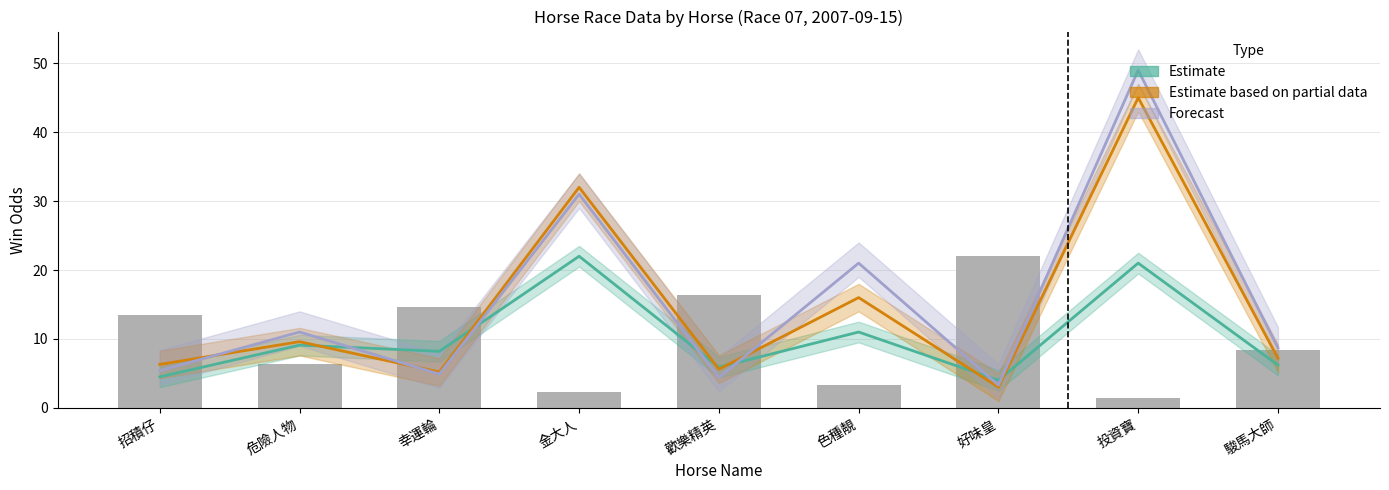

Reading left to right, what are all the values shown in this chart?

Estimate (WinOddBeforeNight): 招積仔=4.5	危險人物=9.1	幸運輪=8.2	金大人=22.0	歡樂精英=5.9	色種靚=11.0	好味皇=4.0	投資寶=21.0	駿馬大師=6.2
Estimate based on partial data (WinOddBeforeGate): 招積仔=6.3	危險人物=9.6	幸運輪=5.2	金大人=32.0	歡樂精英=5.6	色種靚=16.0	好味皇=3.0	投資寶=45.0	駿馬大師=7.2
Forecast (WinOdd): 招積仔=5.4	危險人物=11.0	幸運輪=4.9	金大人=31.0	歡樂精英=4.4	色種靚=21.0	好味皇=3.3	投資寶=49.0	駿馬大師=8.7
WinInTenThousand (scaled): 招積仔=13.5	危險人物=6.4	幸運輪=14.7	金大人=2.3	歡樂精英=16.4	色種靚=3.3	好味皇=22.0	投資寶=1.5	駿馬大師=8.4